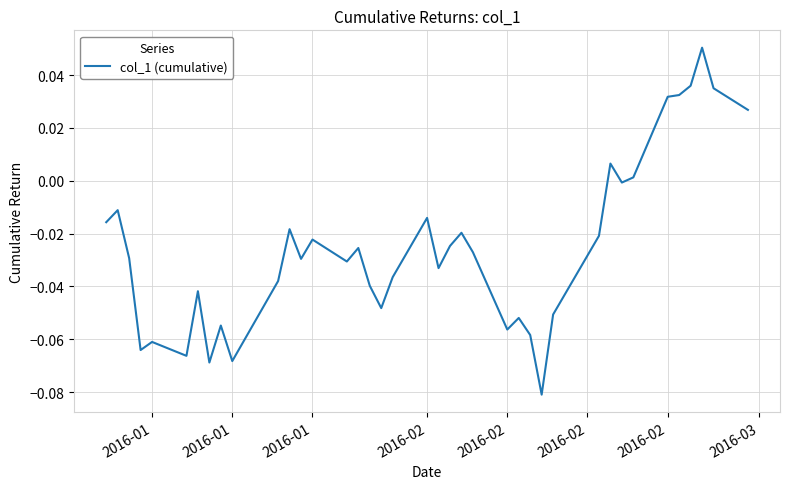

Does the chart display data point markers on the line(s)?

No